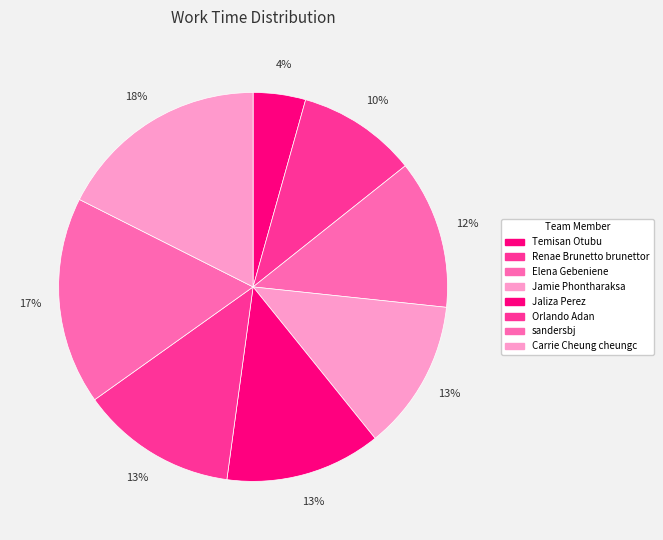

True or false: Orlando Adan accounts for 23% of the total.

False